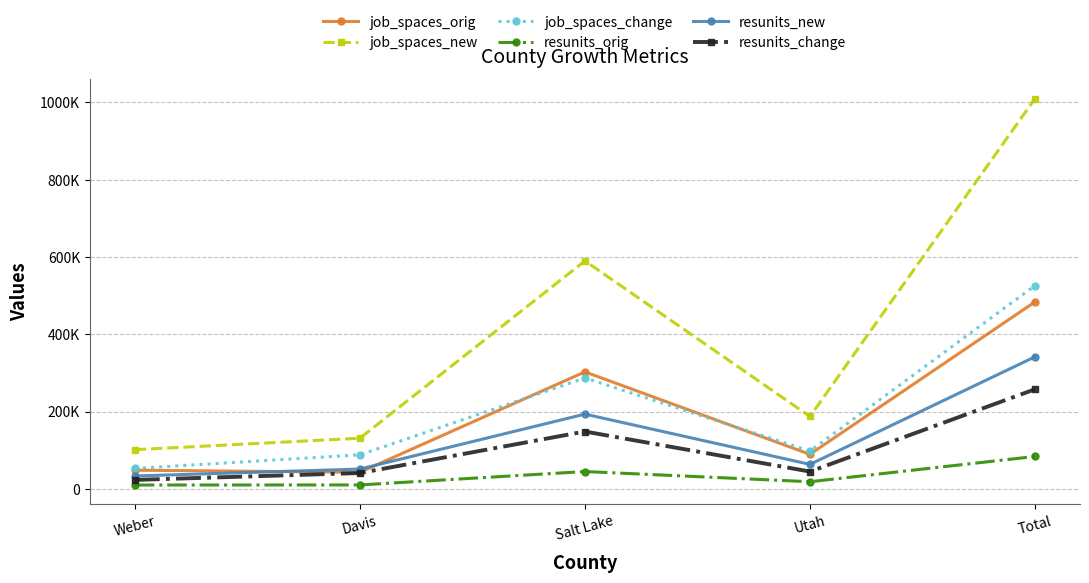

At which label is resunits_change closest to 140550?

Salt Lake